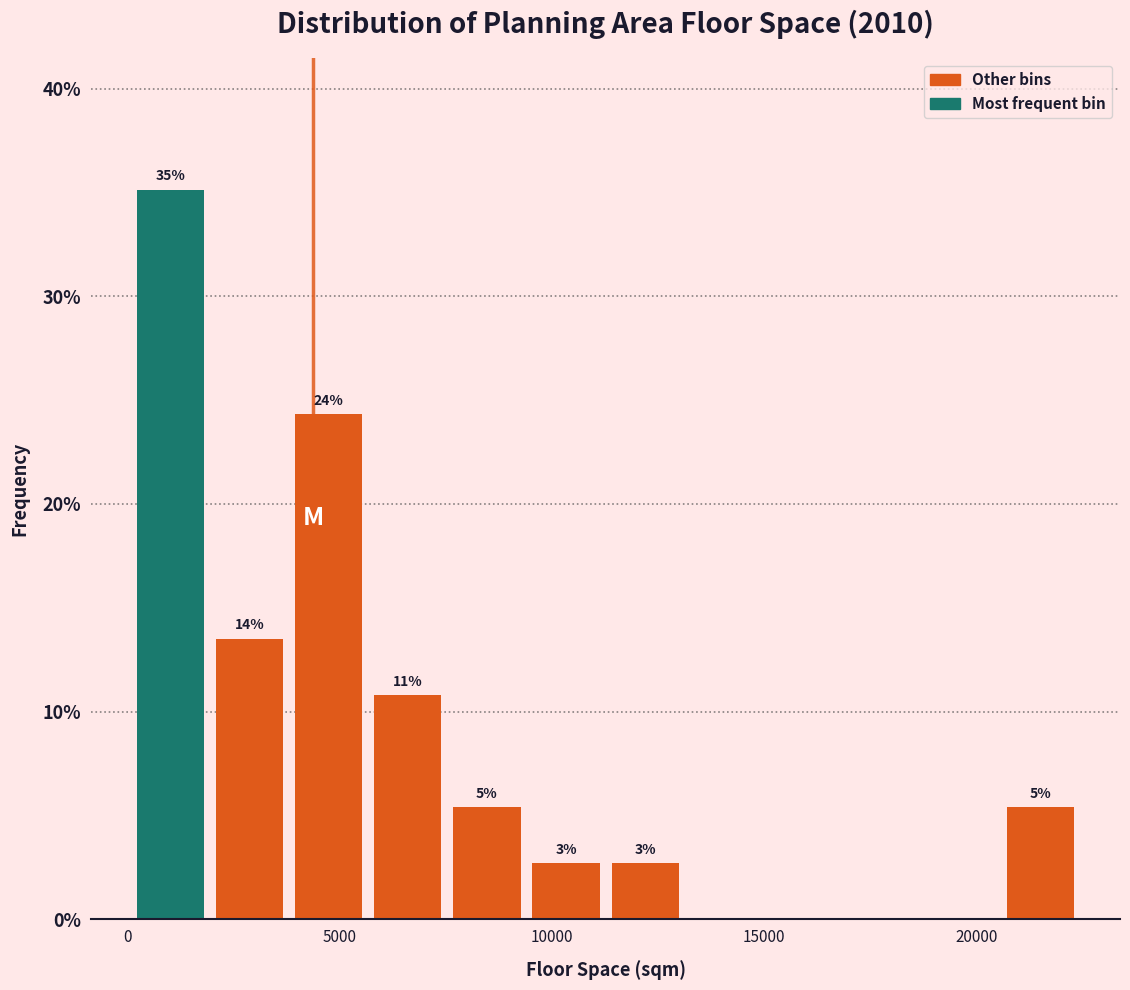

Read against the x-axis, roughly where is the centre of the tallest bar?

1000